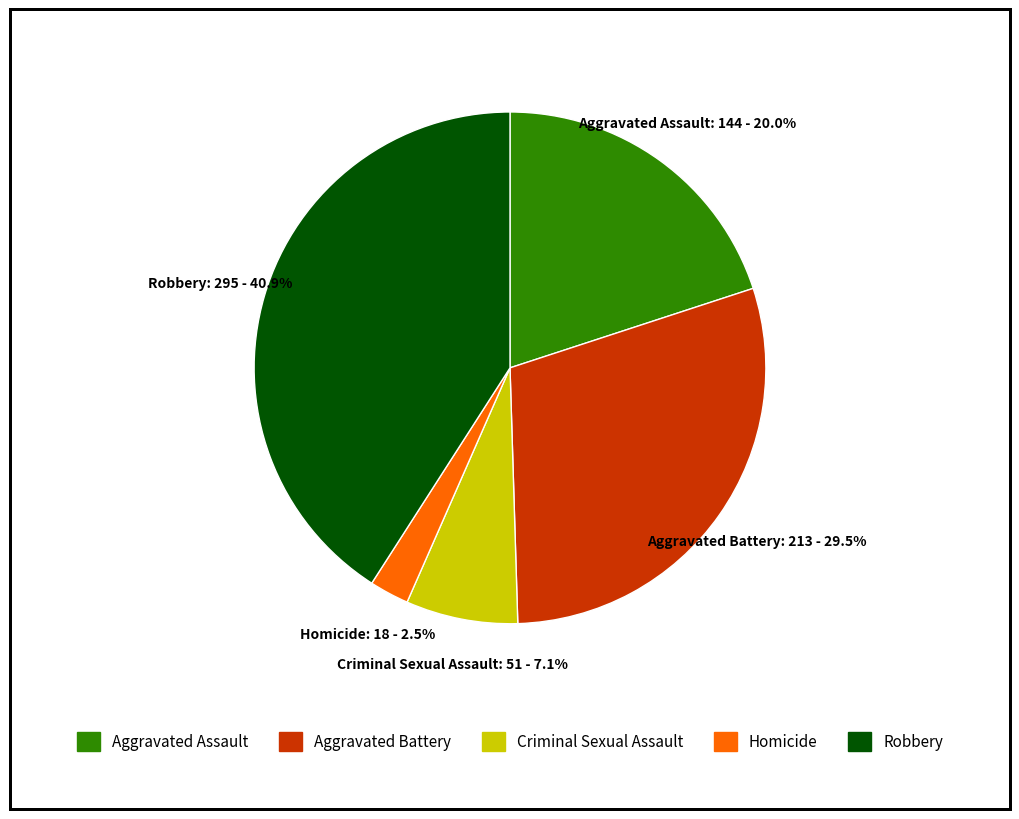

Count the number of slices in the pie.

5